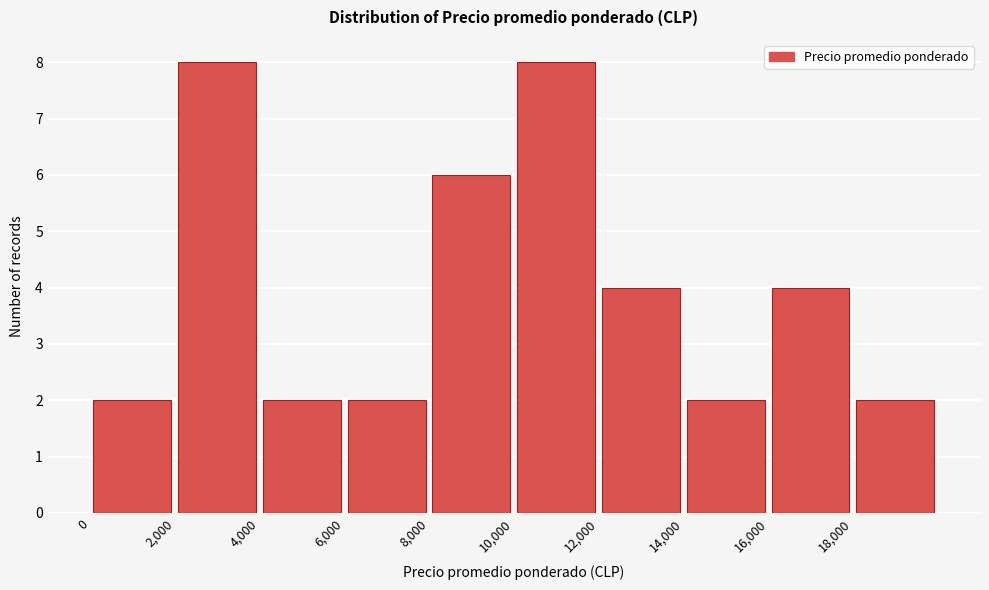

Reading left to right, list every bar in this chart as the range it spans on the x-axis followed by its height. The values are not printed on the chart, so give them approximately, as read against the axis.

0 to 2000: 2
2000 to 4000: 8
4000 to 6000: 2
6000 to 8000: 2
8000 to 10000: 6
10000 to 12000: 8
12000 to 14000: 4
14000 to 16000: 2
16000 to 18000: 4
18000 to 20000: 2